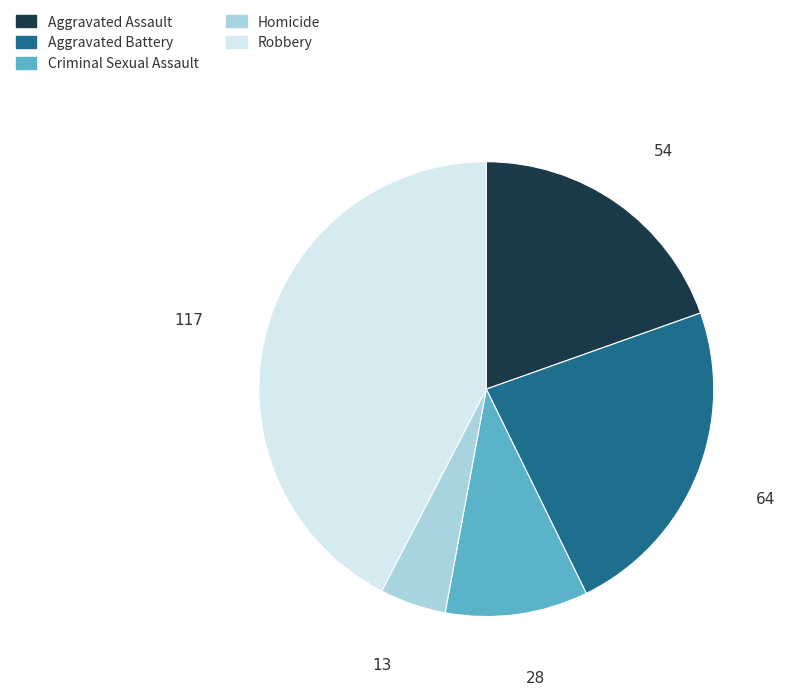

Is Homicide the majority of the pie?

No